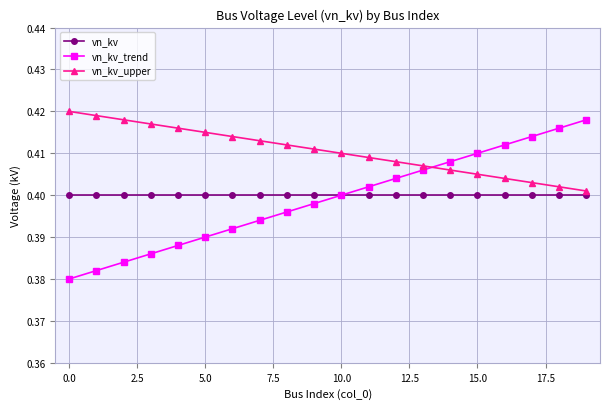

Which series has the widest spread of values?

vn_kv_trend